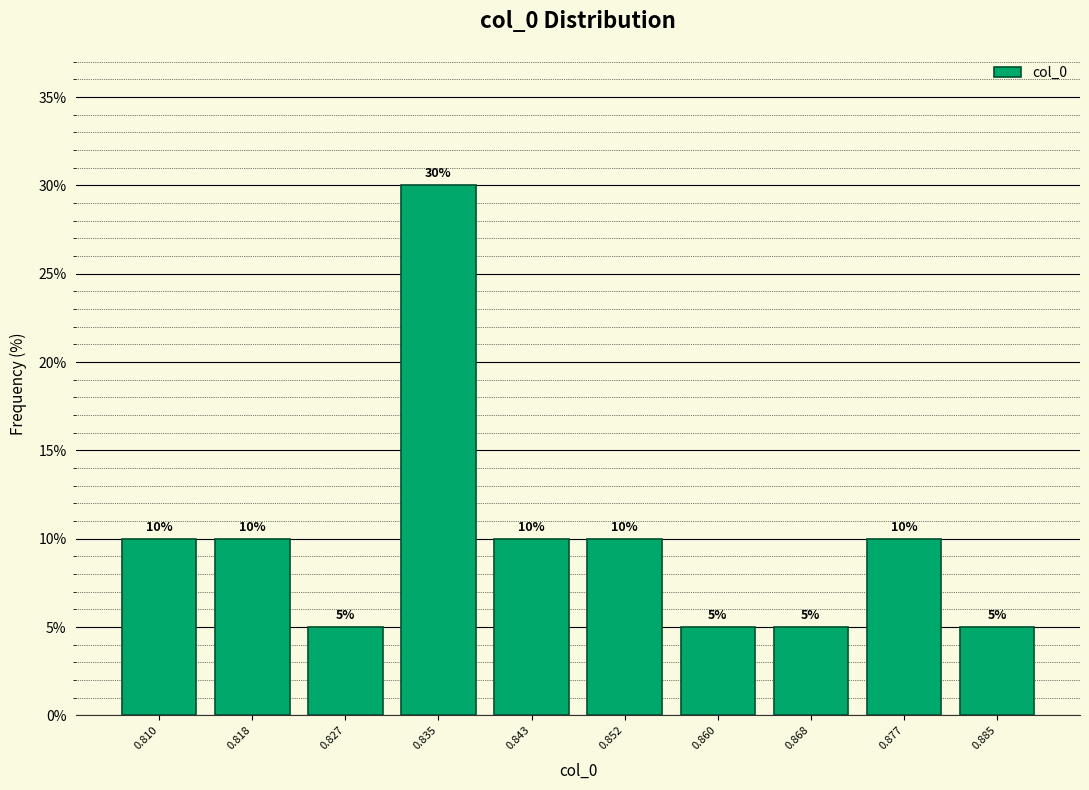

What is the height of the bar covering 0.856 to 0.864 on the x-axis? The bar edges are not printed on the chart, so give them approximately, as read against the axis.

5